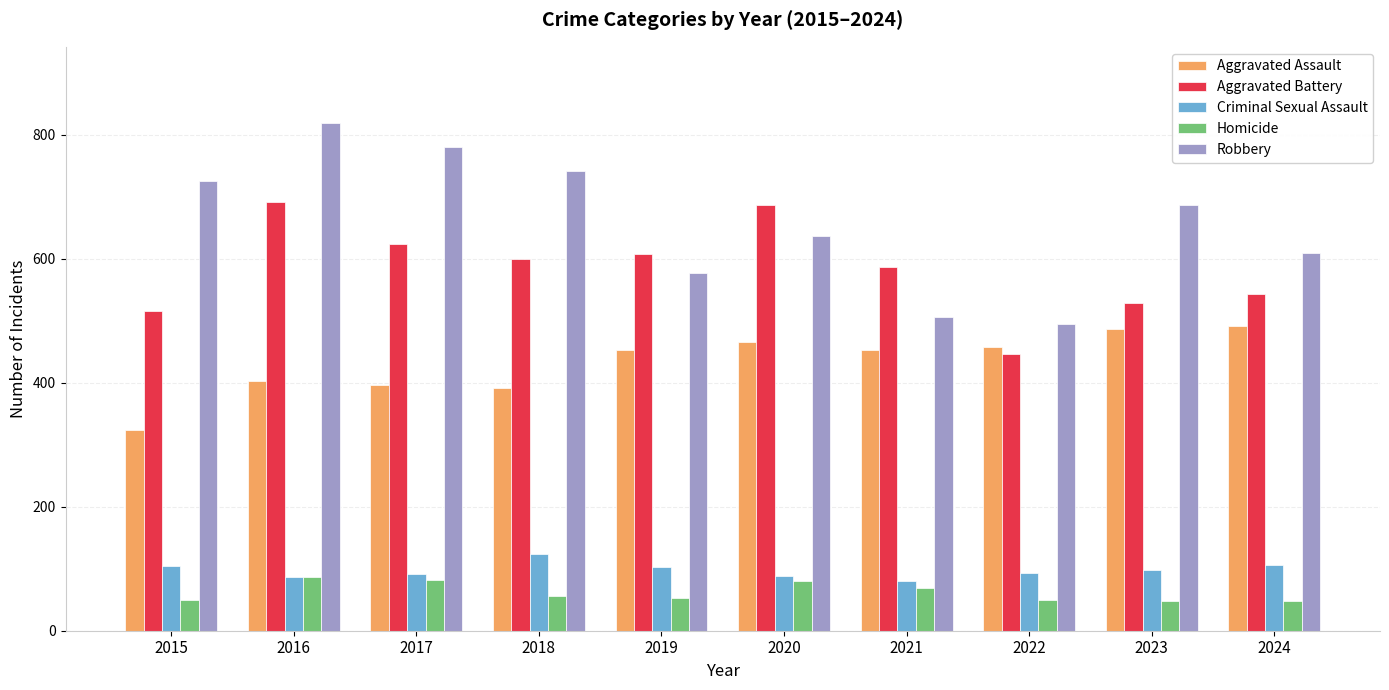

Are the bars horizontal?

No